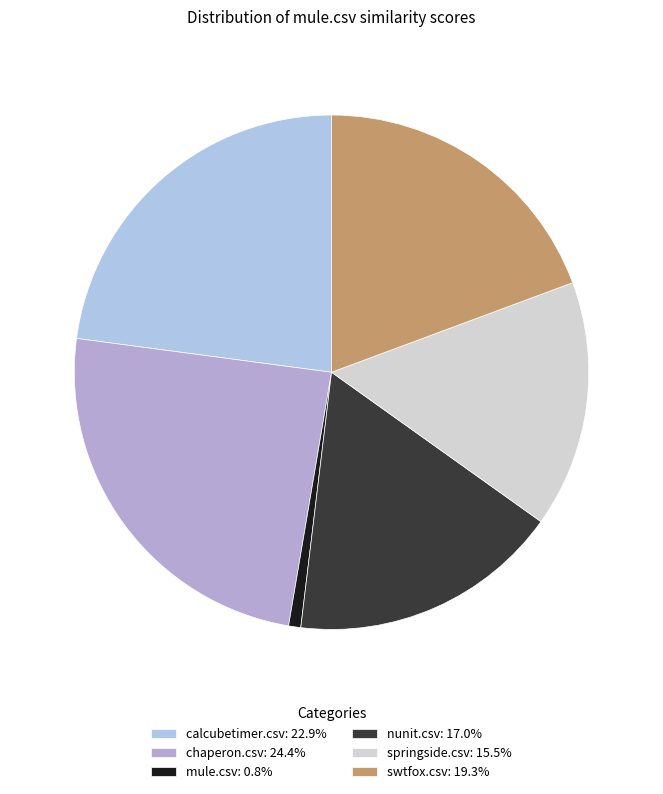

The mule.csv slice represents 14% of the pie. True or false?

False